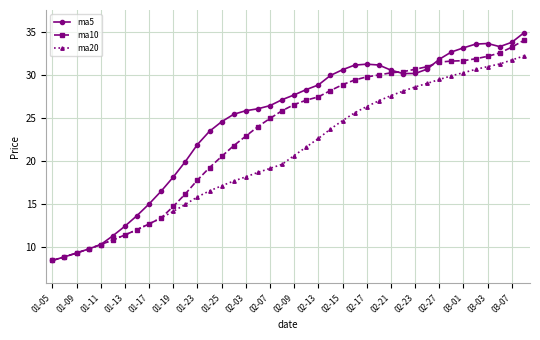

Which series has the largest total across all categories?

ma5